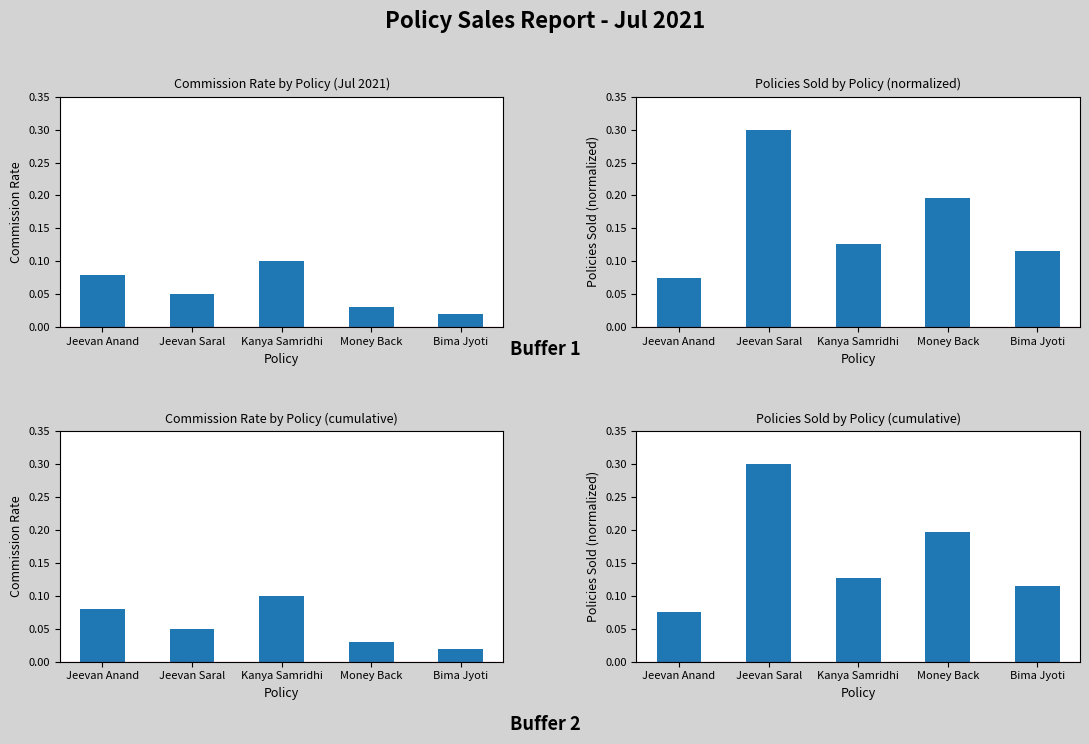

Rank the categories by Policies Sold value from lowest to highest.

Jeevan Anand, Bima Jyoti, Kanya Samridhi, Money Back, Jeevan Saral